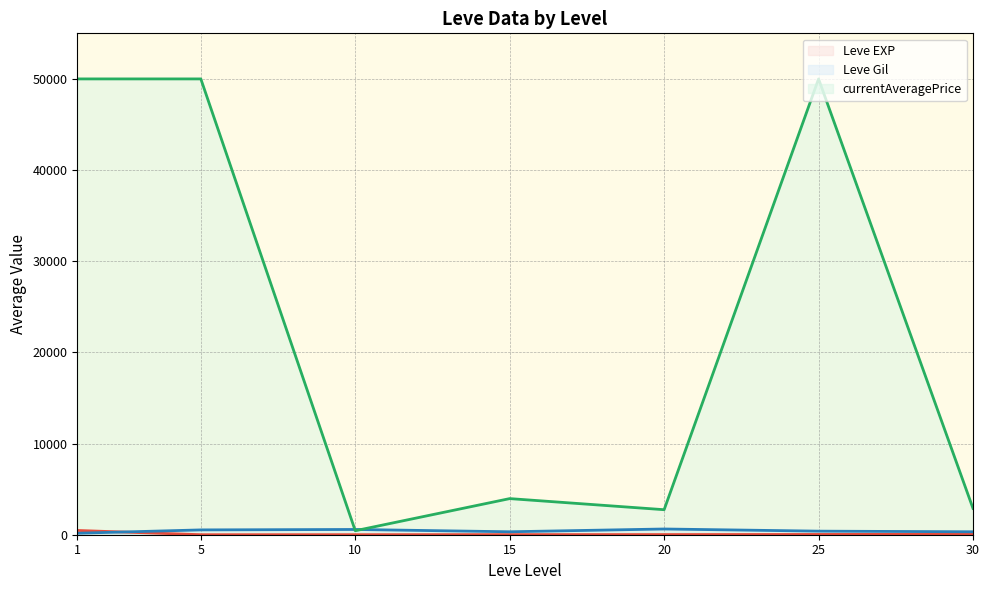

Read the Leve Gil (line) value at 15.

323.3